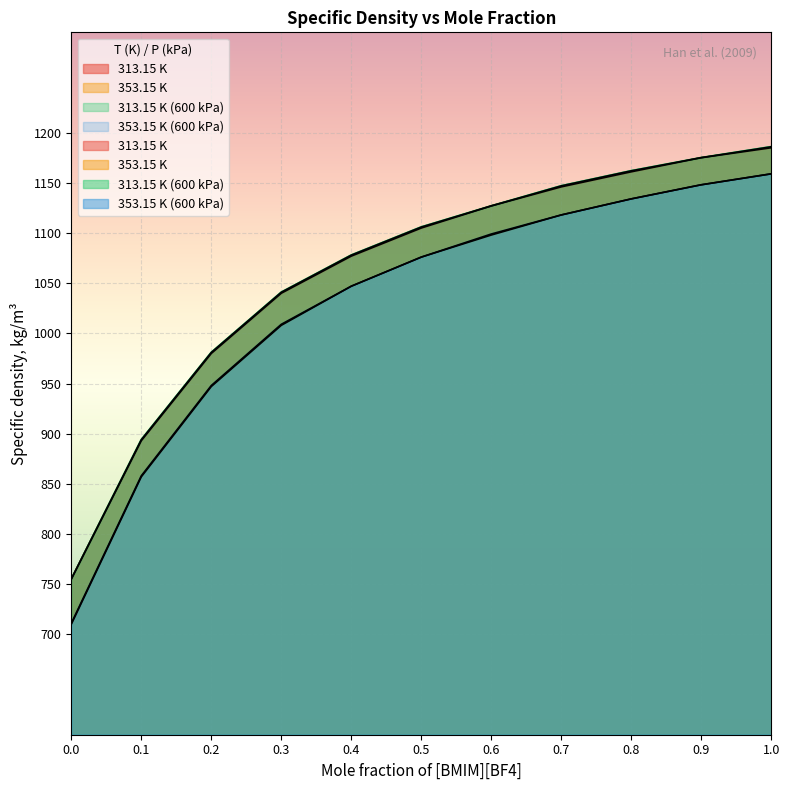

What is the sum of all 313.15 K values?

11644